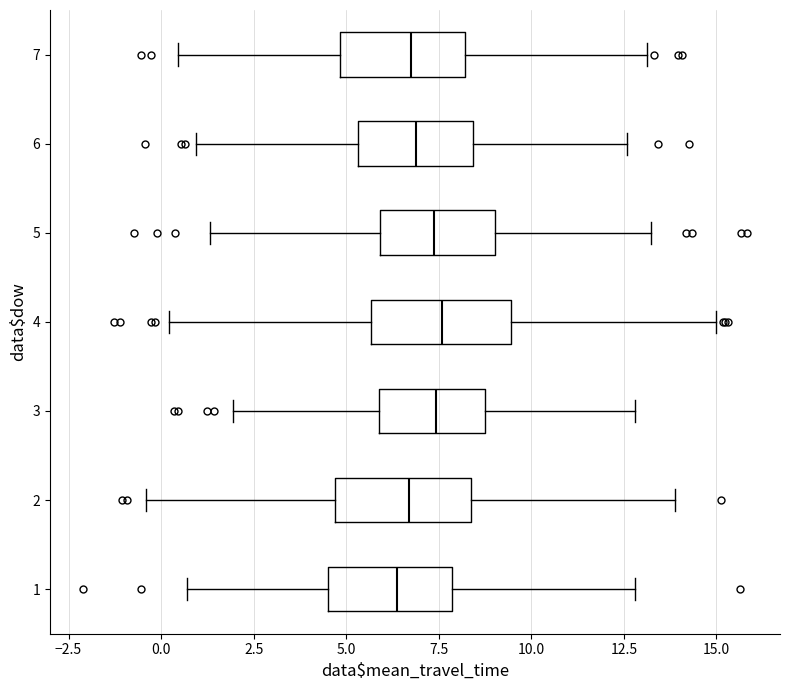

Reading bottom to top, read every box against the x-axis: the position of its median line, the range the box covers, and the ends of its whiskers. The values are not printed on the chart, so give them approximately, as read against the axis.

1: median 6.5, box 4.5 to 8.0, whiskers 0.5 to 13.0
2: median 6.5, box 4.5 to 8.5, whiskers -0.5 to 14.0
3: median 7.5, box 6.0 to 8.5, whiskers 2.0 to 13.0
4: median 7.5, box 5.5 to 9.5, whiskers 0.0 to 15.0
5: median 7.5, box 6.0 to 9.0, whiskers 1.5 to 13.0
6: median 7.0, box 5.5 to 8.5, whiskers 1.0 to 12.5
7: median 6.5, box 5.0 to 8.0, whiskers 0.5 to 13.0